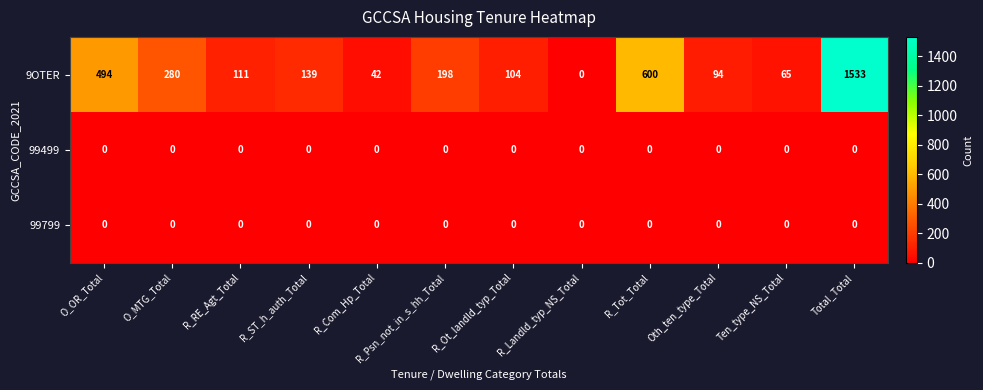

Which category has the lowest value in the 9OTER series?

R_Landld_typ_NS_Total